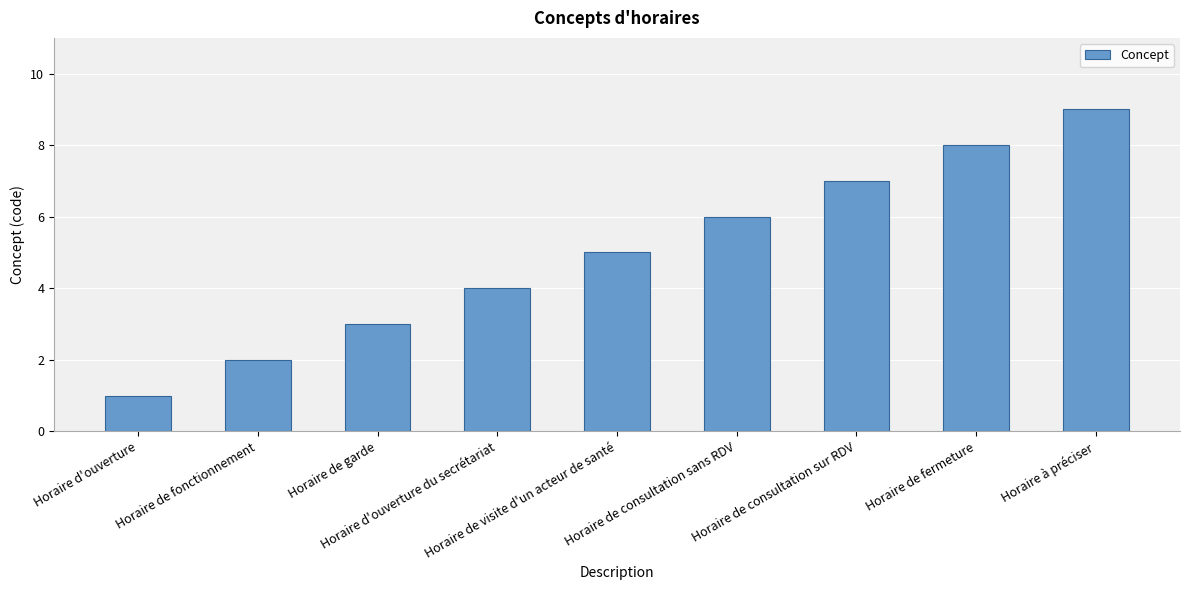

What is the difference between the second highest and minimum values?

7